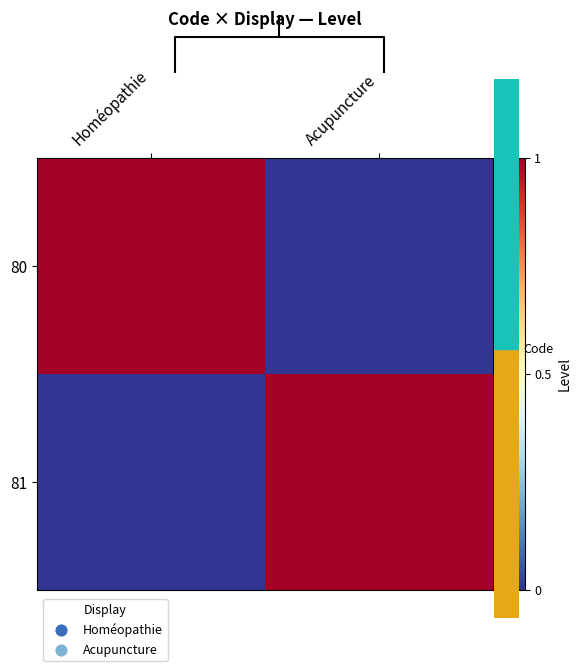

Count the 80 values in the range 0 to 1.

2